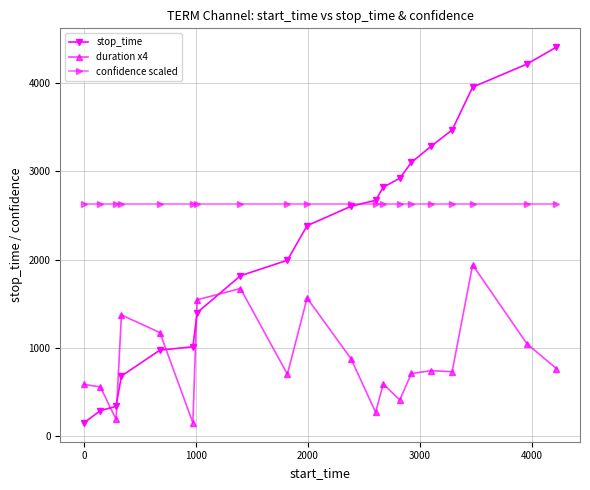

What is the highest value of the confidence scaled series?

2632.5